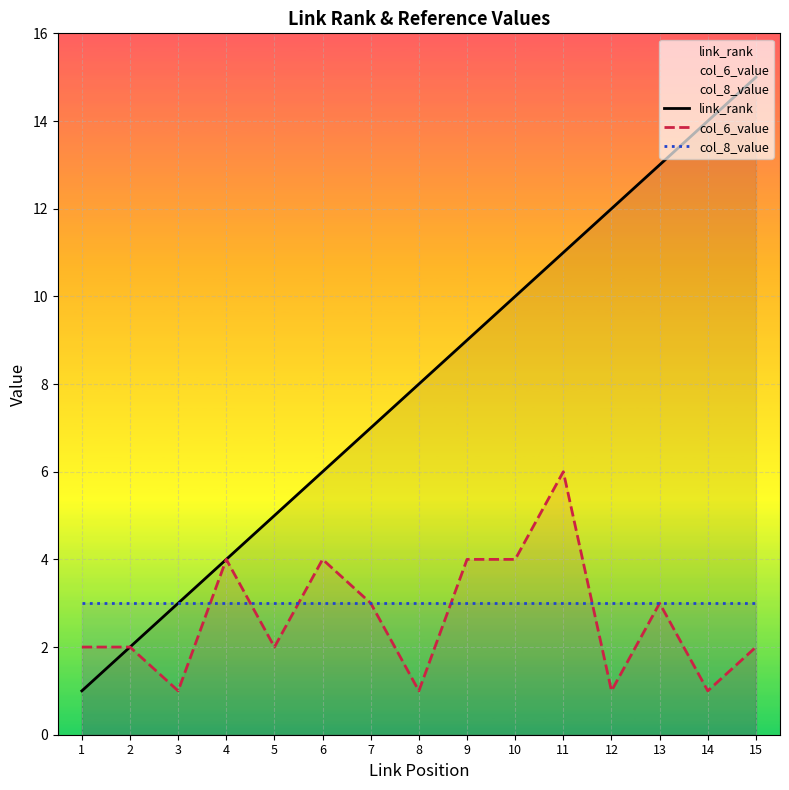

The value of link_rank at 8 is 8. True or false?

True